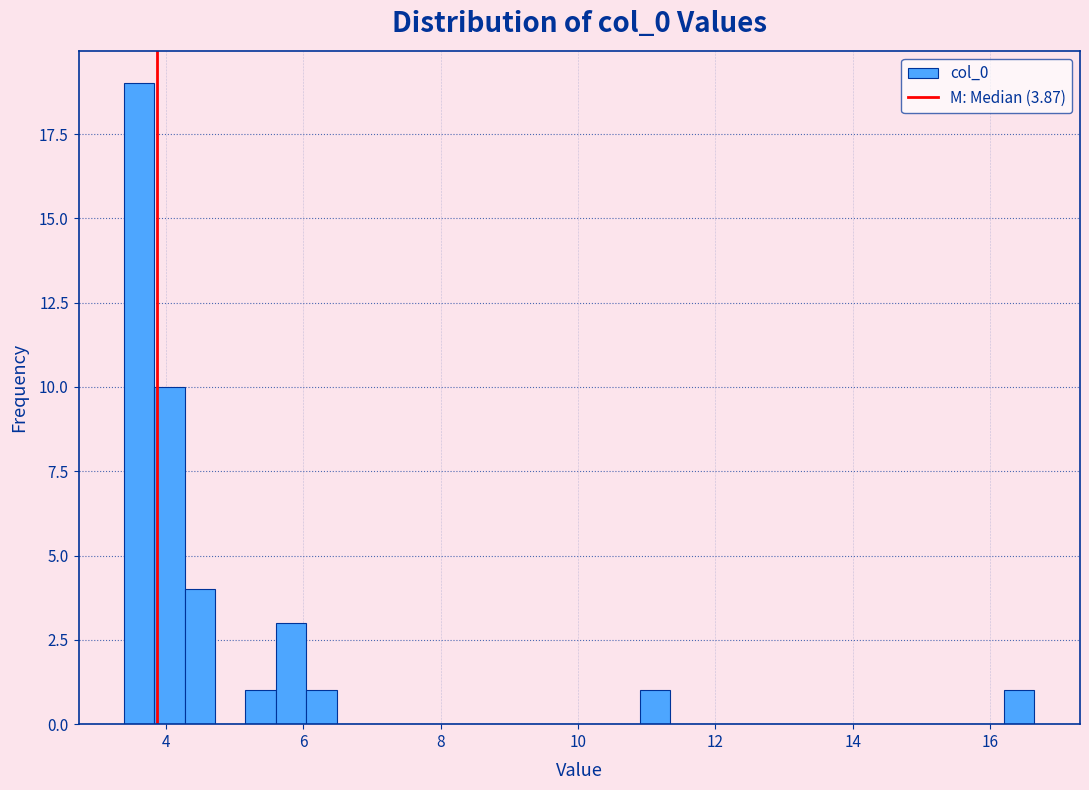

Read against the x-axis, roughly where is the centre of the tallest bar?

3.6